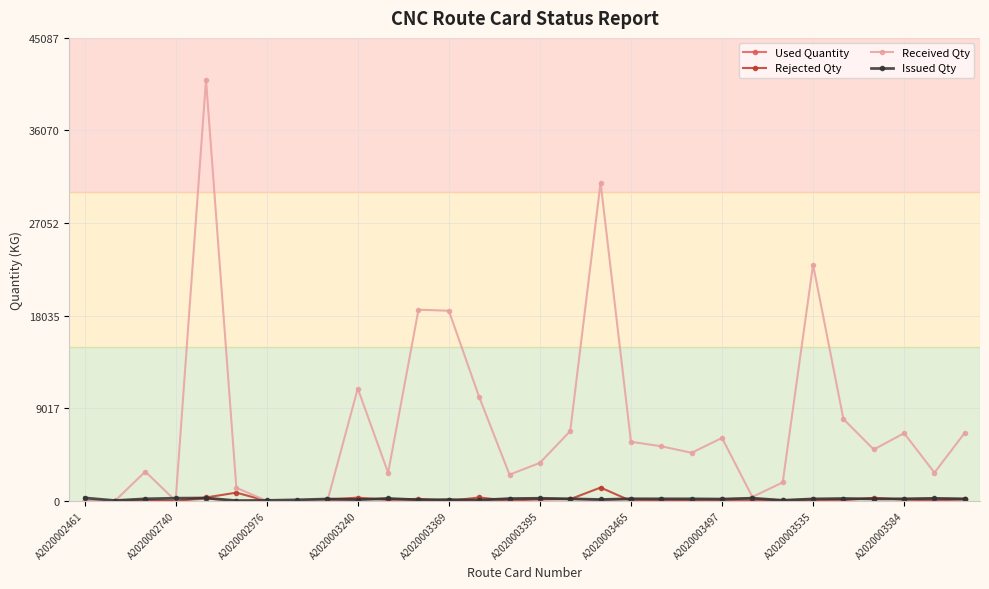

What is the highest value of the Received Qty series?

40989.0